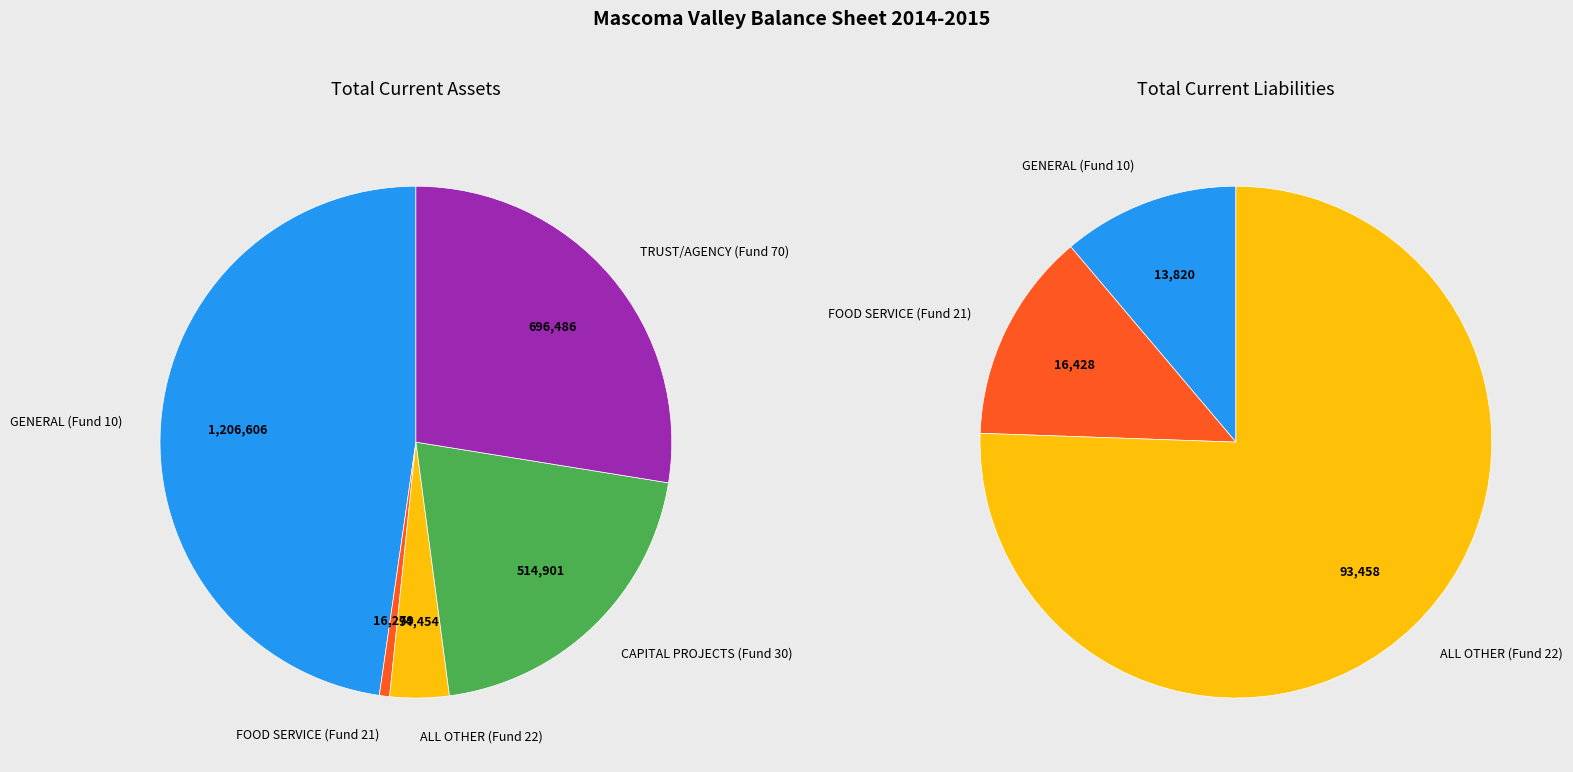

To the nearest percent, what is the difference between the TRUST/AGENCY (Fund 70) and ALL OTHER (Fund 22) slice percentages?

24%